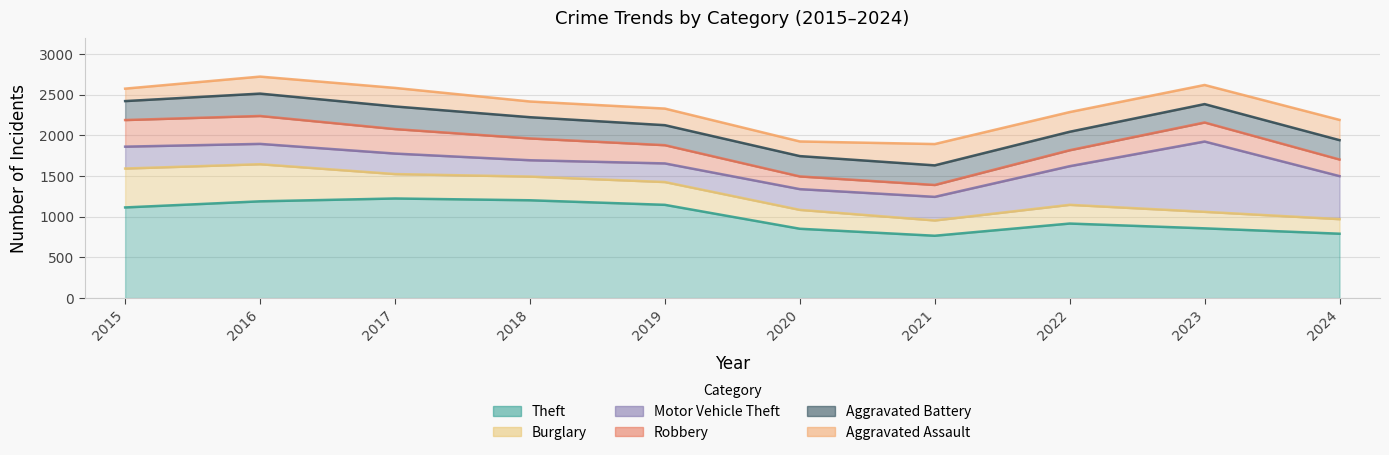

How many interior local peaks does the Robbery series have?

2